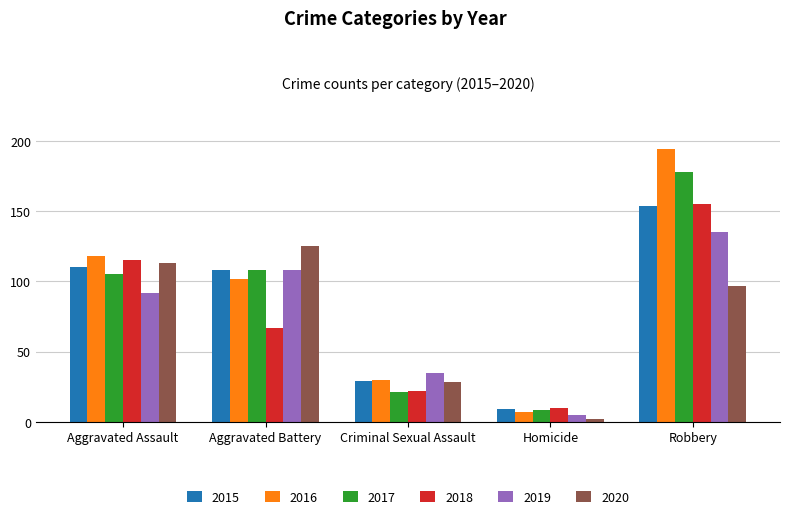

What is the highest value of the 2020 series?

125